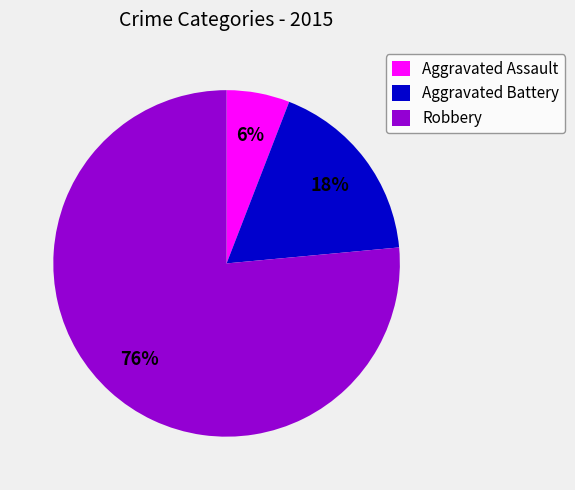

Does Robbery account for over 50% of the chart?

Yes